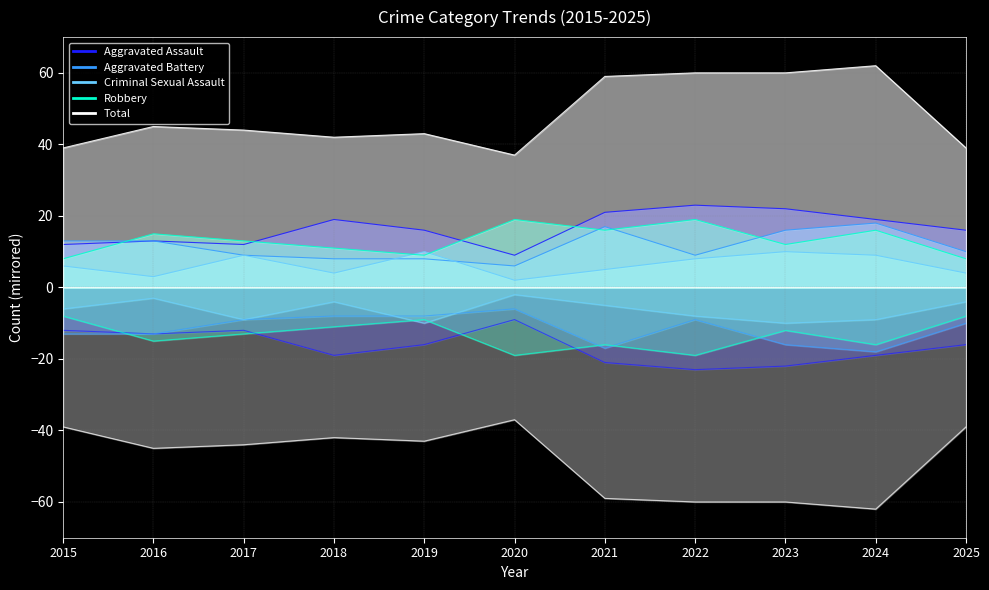

Reading right to left, list all the values displayed in this chart.

Aggravated Assault: 2025=16	2024=19	2023=22	2022=23	2021=21	2020=9	2019=16	2018=19	2017=12	2016=13	2015=12
Aggravated Battery: 2025=10	2024=18	2023=16	2022=9	2021=17	2020=6	2019=8	2018=8	2017=9	2016=13	2015=13
Criminal Sexual Assault: 2025=4	2024=9	2023=10	2022=8	2021=5	2020=2	2019=10	2018=4	2017=9	2016=3	2015=6
Robbery: 2025=8	2024=16	2023=12	2022=19	2021=16	2020=19	2019=9	2018=11	2017=13	2016=15	2015=8
Total: 2025=39	2024=62	2023=60	2022=60	2021=59	2020=37	2019=43	2018=42	2017=44	2016=45	2015=39